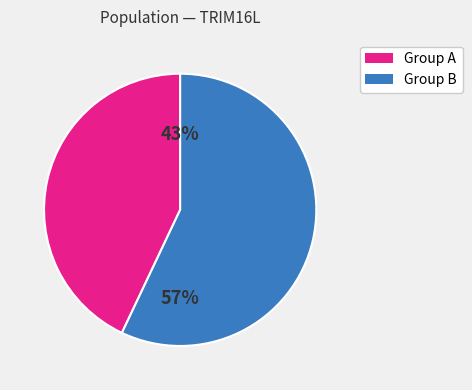

Does any single category account for the majority?

Yes